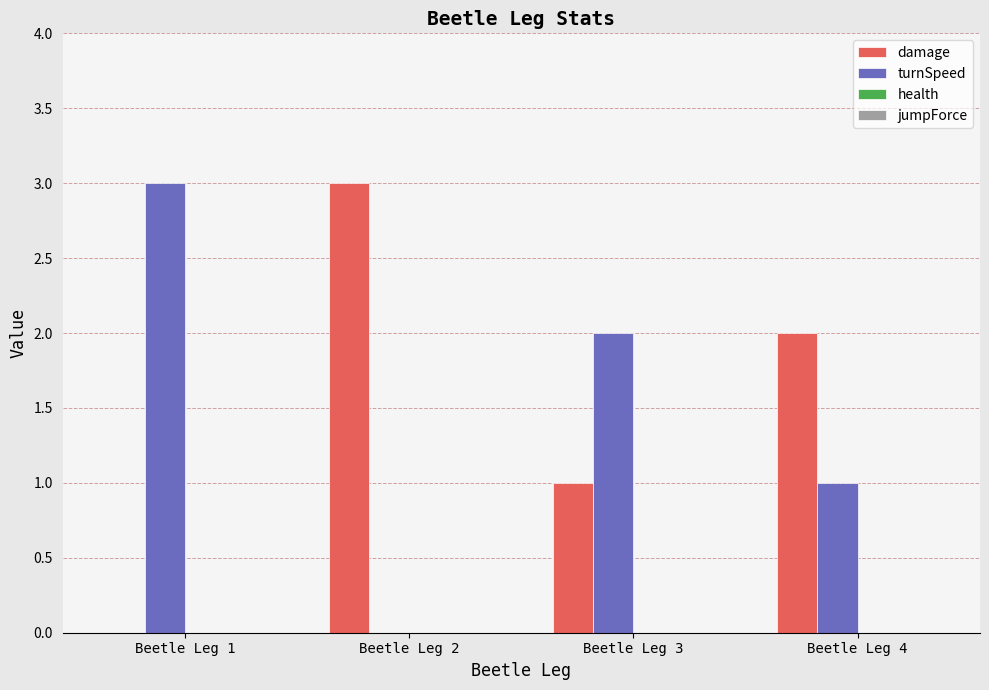

The value of turnSpeed at Beetle Leg 3 is 2. True or false?

True